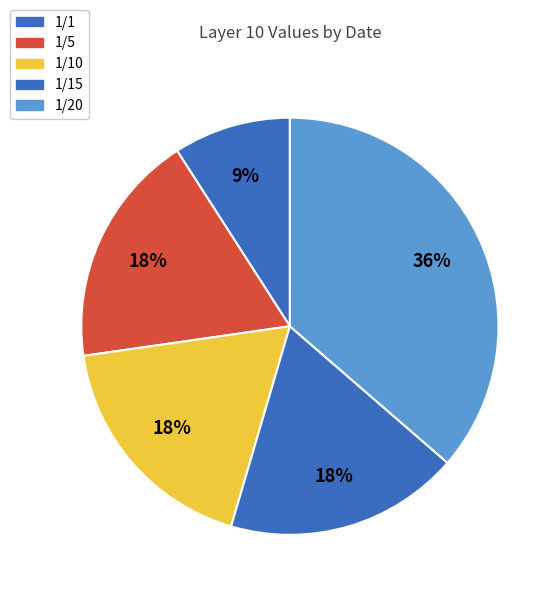

Rank the categories by value from lowest to highest.

1/1, 1/5, 1/10, 1/15, 1/20